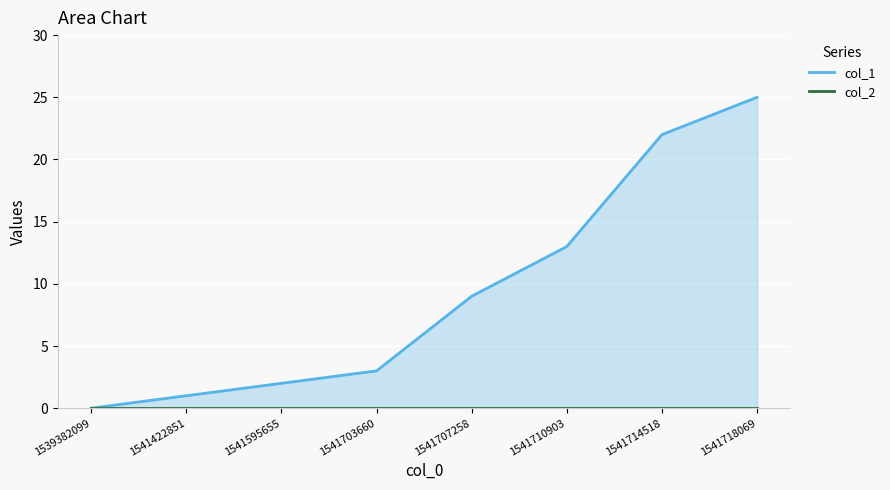

True or false: col_2 and col_1 cross at least once.

False